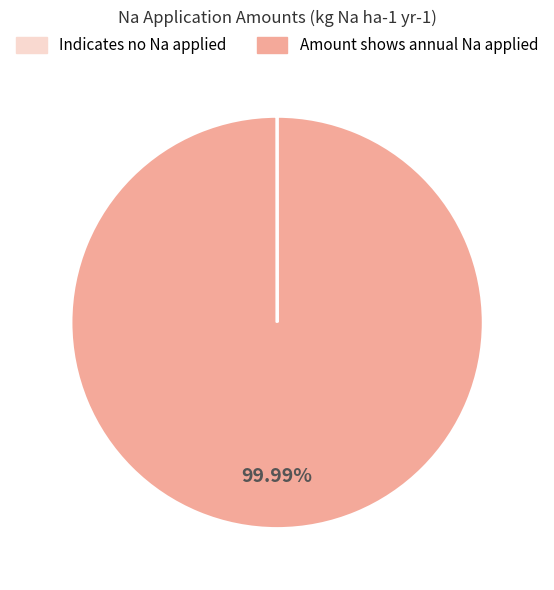

What is the majority slice?

Amount shows annual Na applied